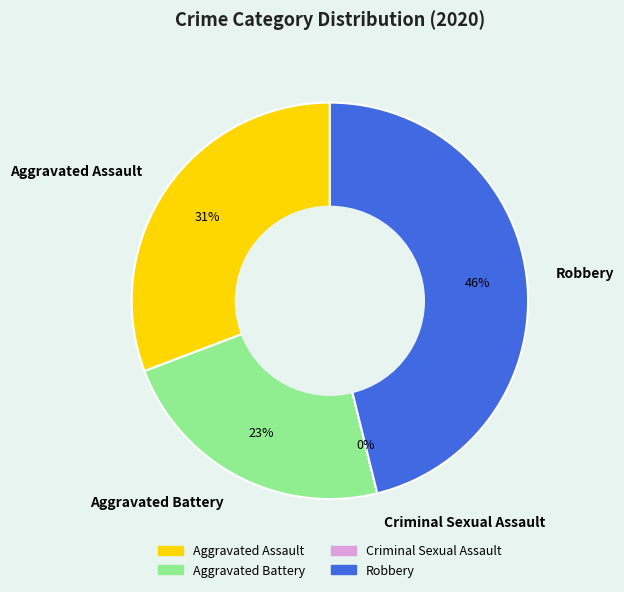

Is the sum of Aggravated Battery and Aggravated Assault greater than half?

Yes